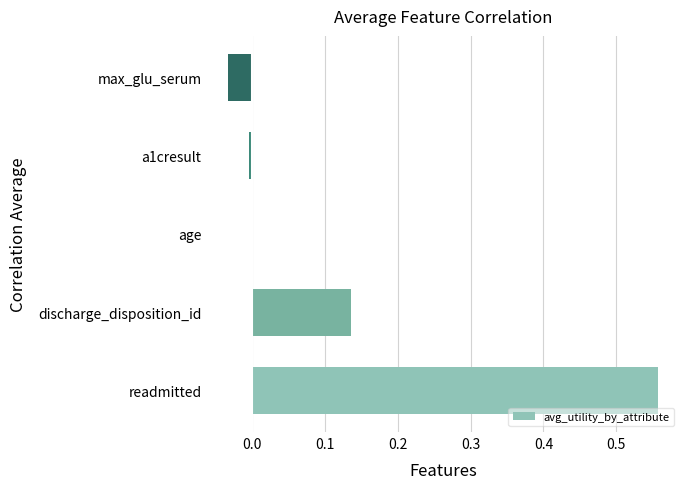

How many categories are shown in the chart?

5